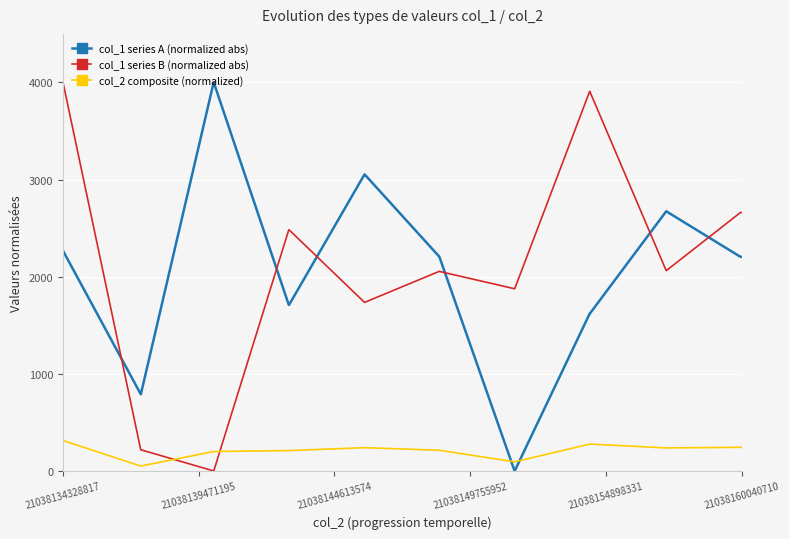

How many values in the col_1 series B (normalized abs) series exceed 2062?

10